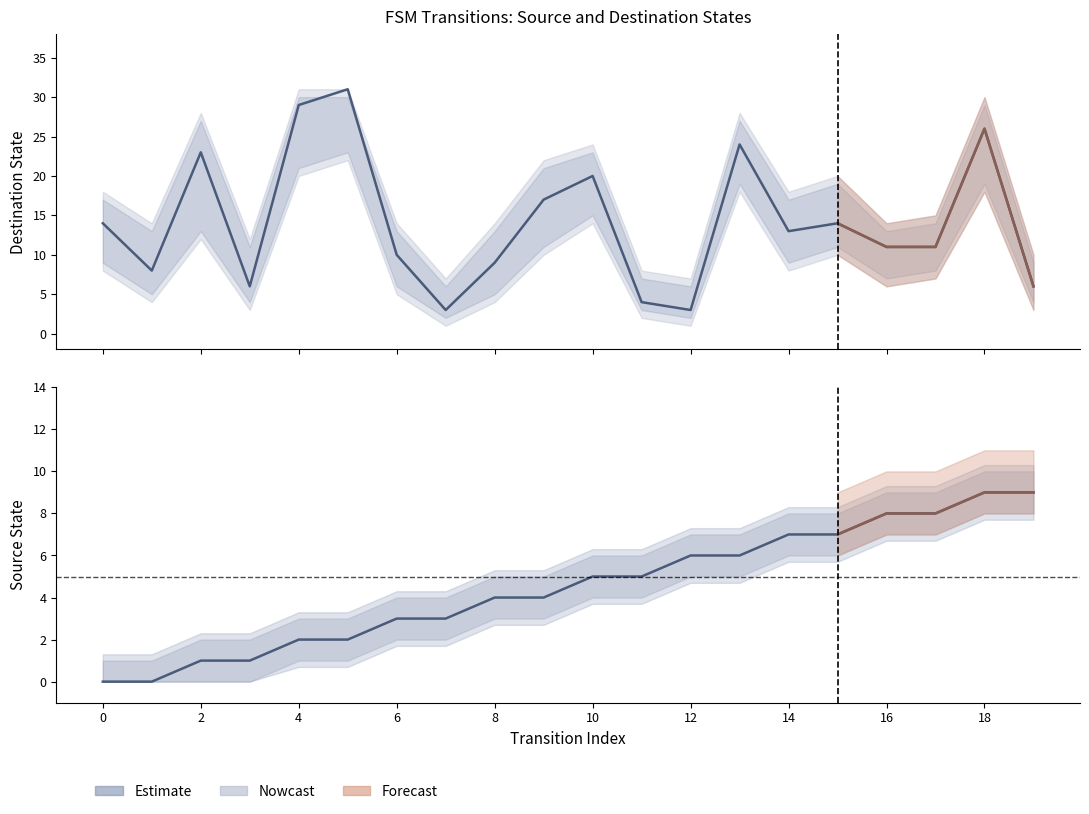

What is the total value across all series at 19?

15